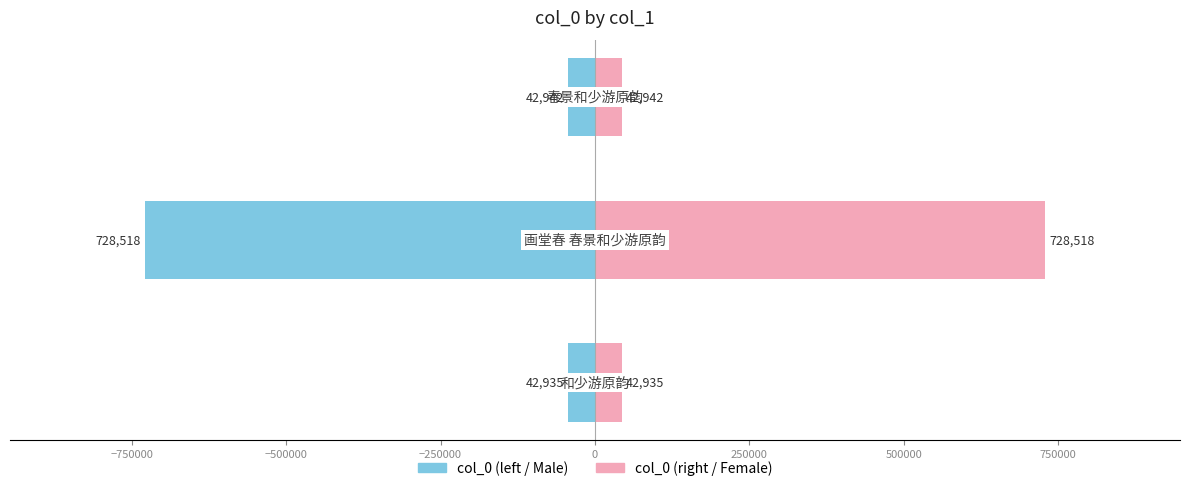

Read the col_0 (left) value at −750000, to the nearest 10.

-728520